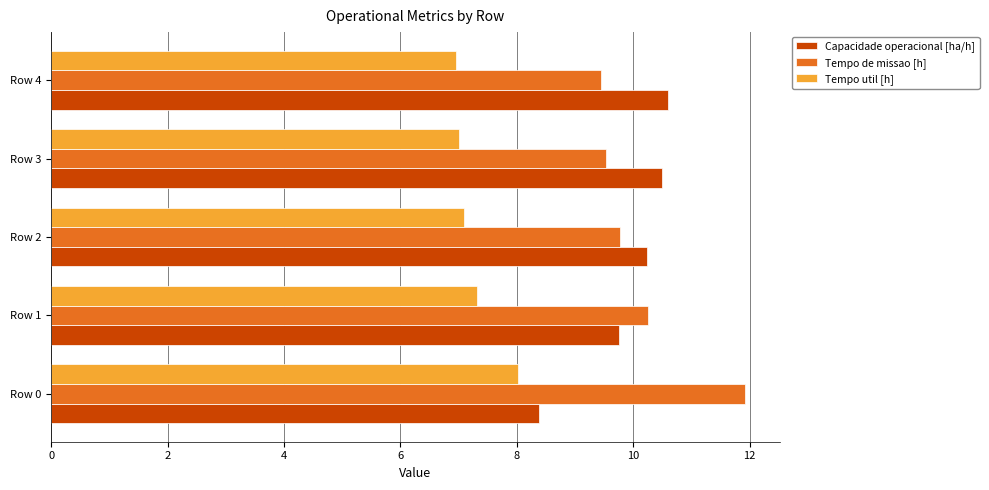

What is the highest value of the Capacidade operacional [ha/h] series?

10.6